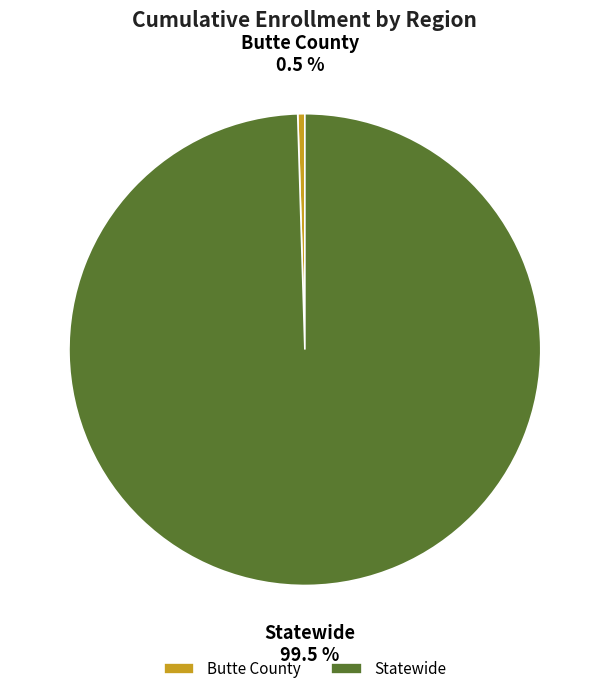

Do Statewide and Butte County together represent more than half of the pie?

Yes